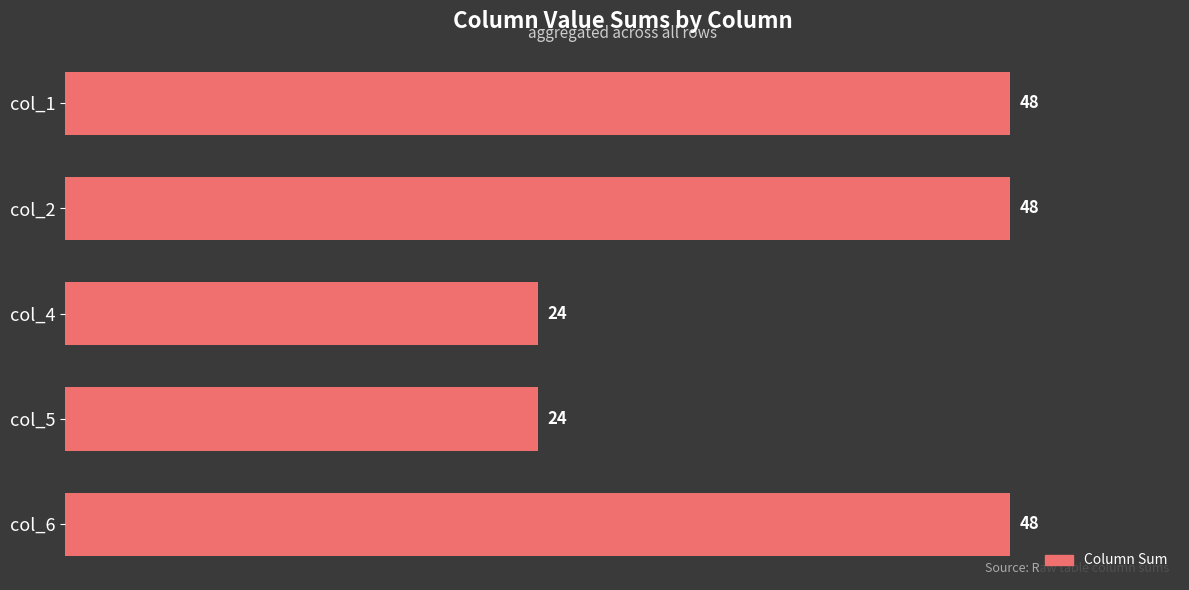

What is the minimum value shown in the chart?

24